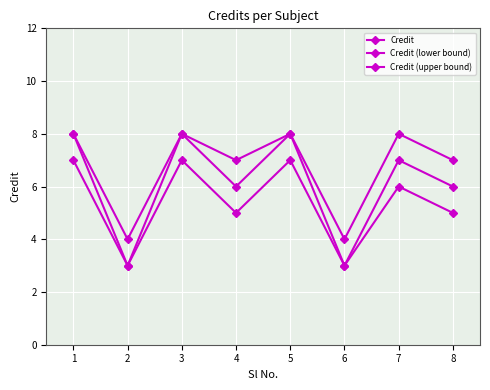

Is this an area chart (filled region under the line)?

No